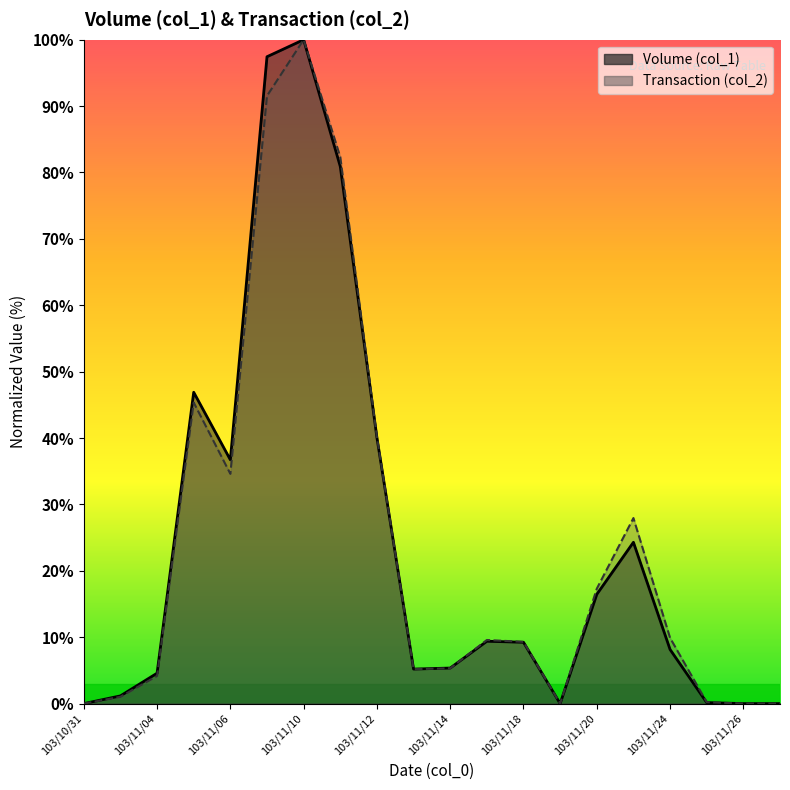

What is the label of the 13th point from the left?

103/11/18